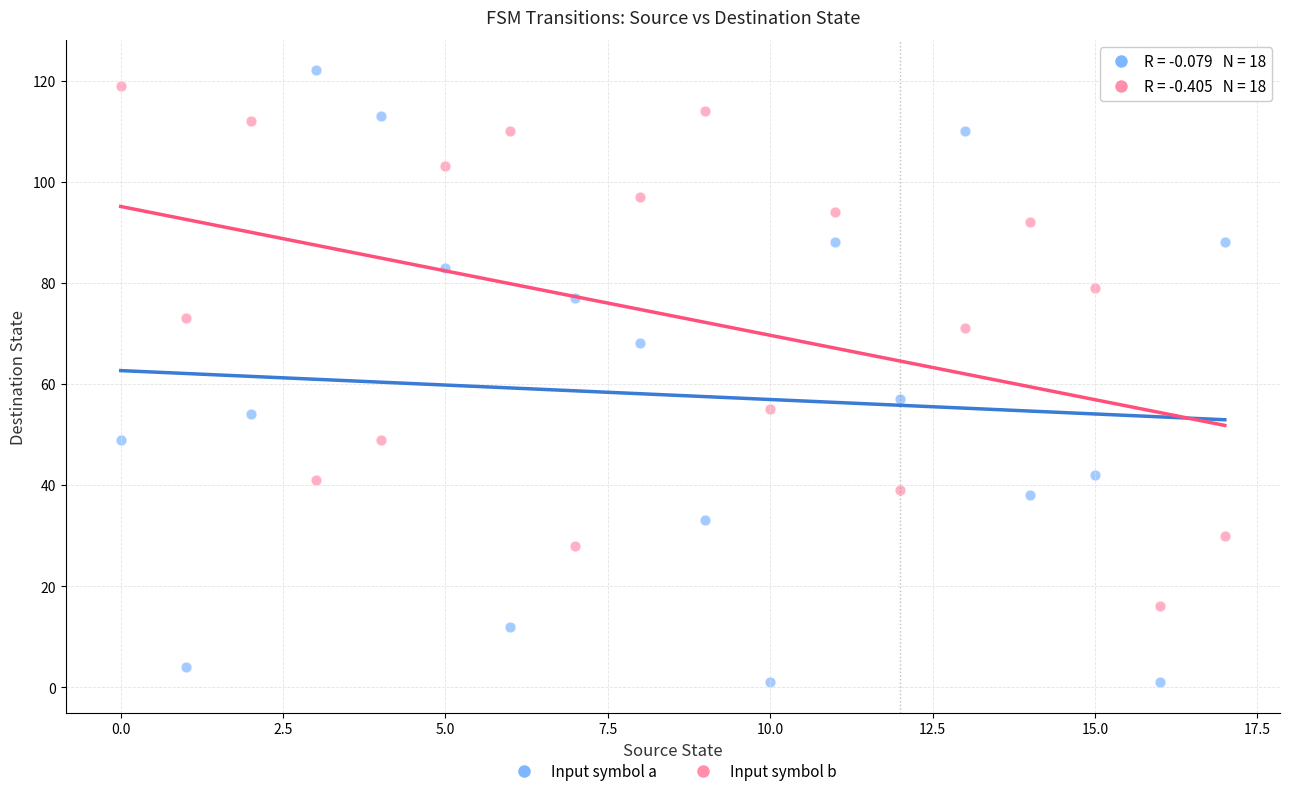

Across all series, what Y value is closest to 61?

57